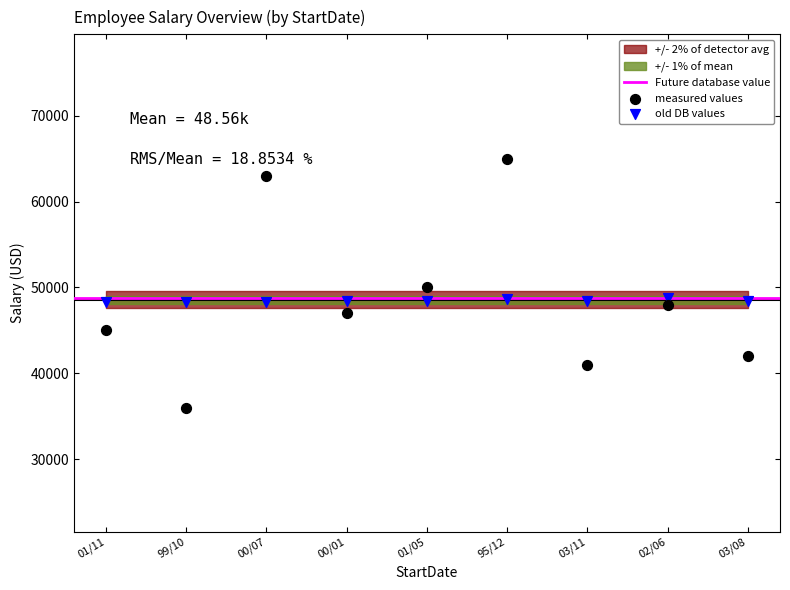

Which series has the widest spread of Y values?

measured values